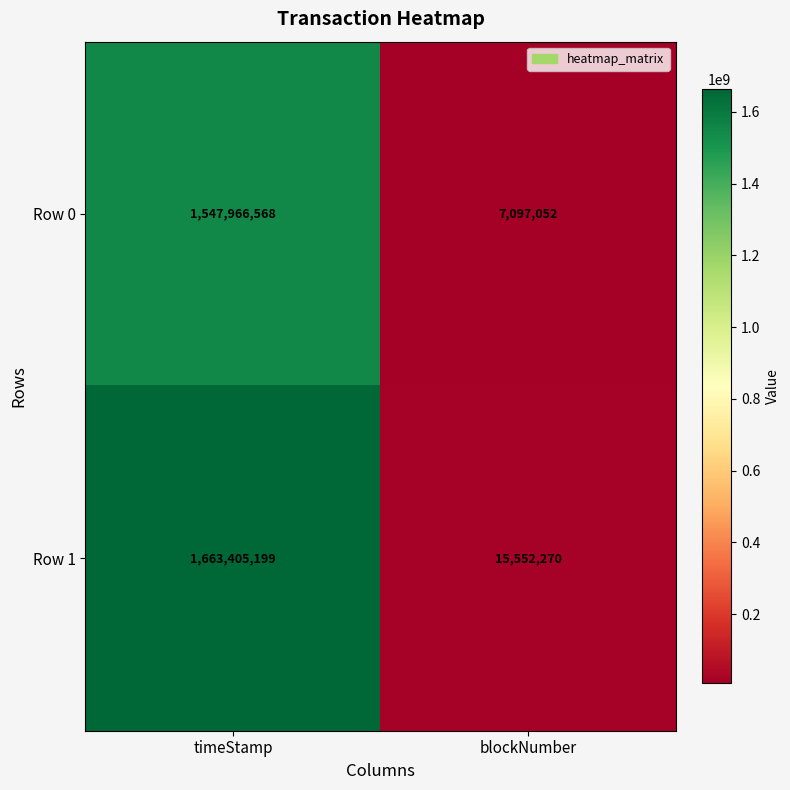

What is the minimum value for Row 1?

15552270